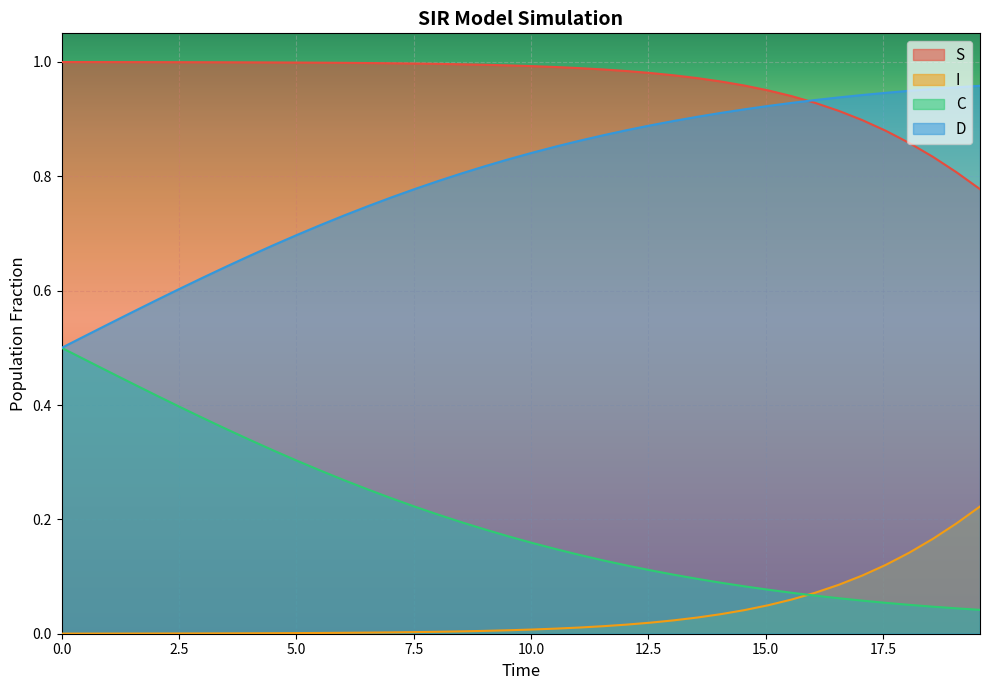

True or false: D and I cross at least once.

False